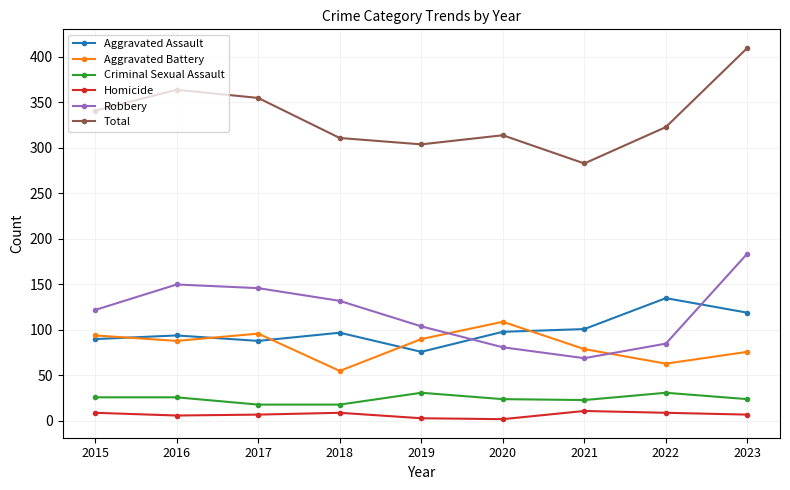

True or false: Total has a value of 430 at 2020.

False